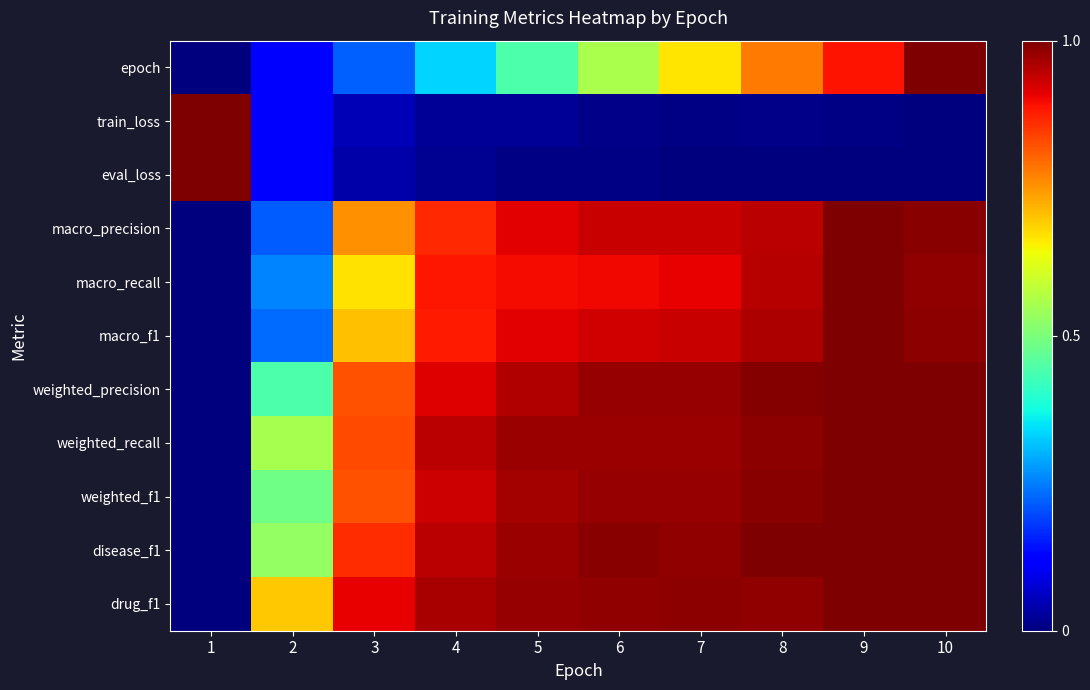

Between 5 and 9, which is larger?

9